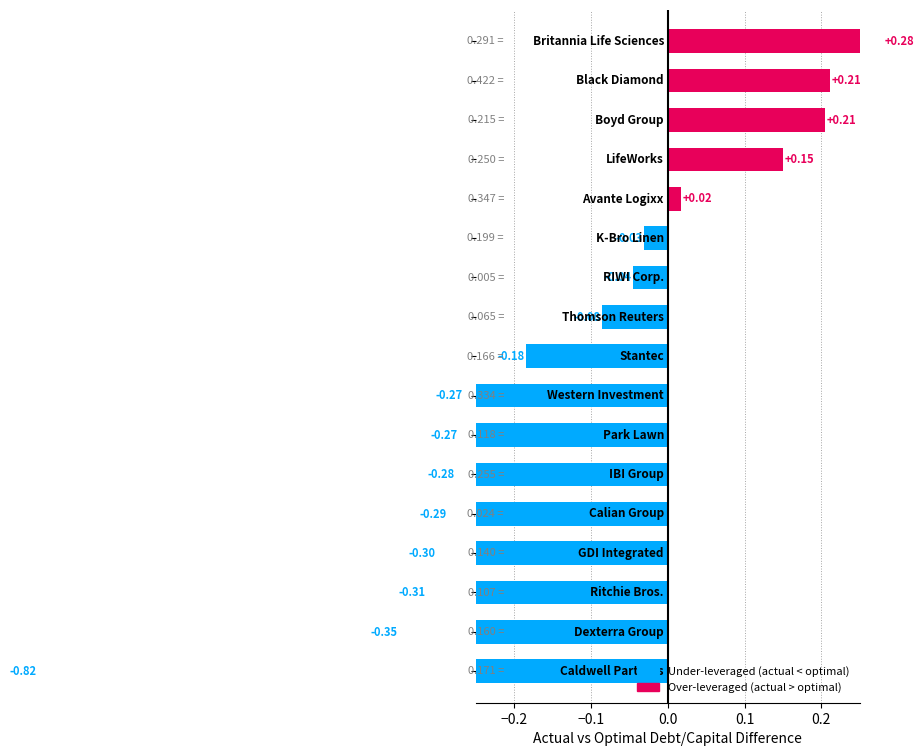

Is it true that actual_debt_capital equals 0.2 at 3?

True